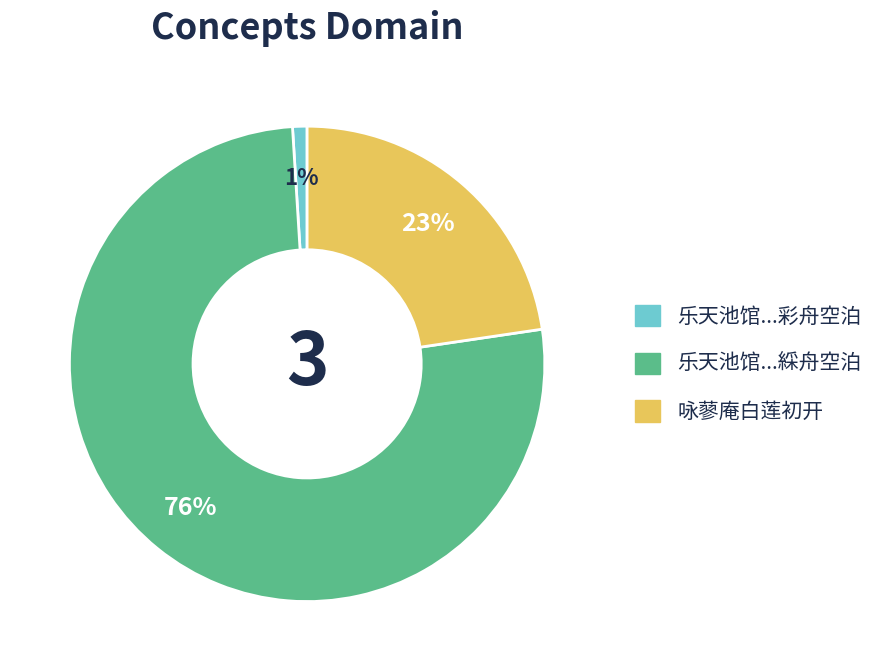

To the nearest percent, what is the average slice percentage?

33%